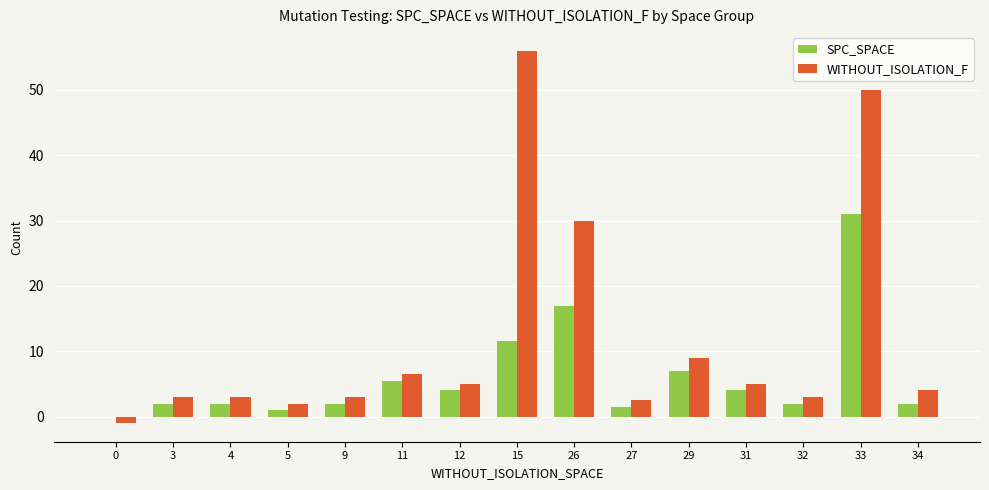

How many groups of bars are there?

15